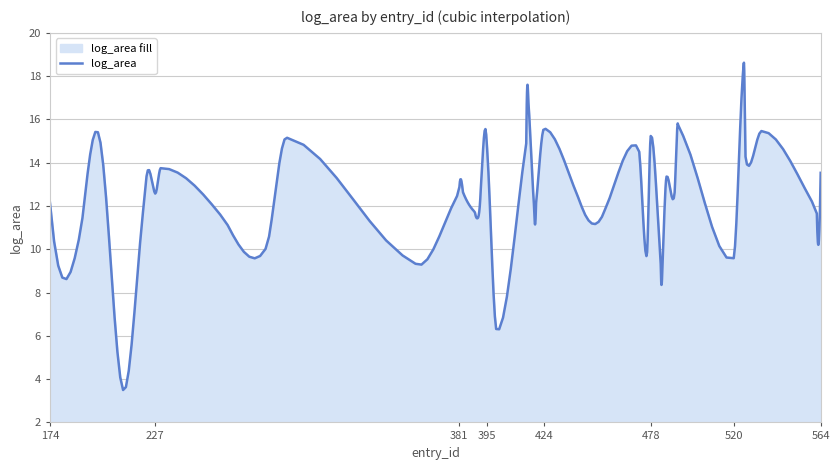

What is the difference between the maximum and minimum values?

15.1